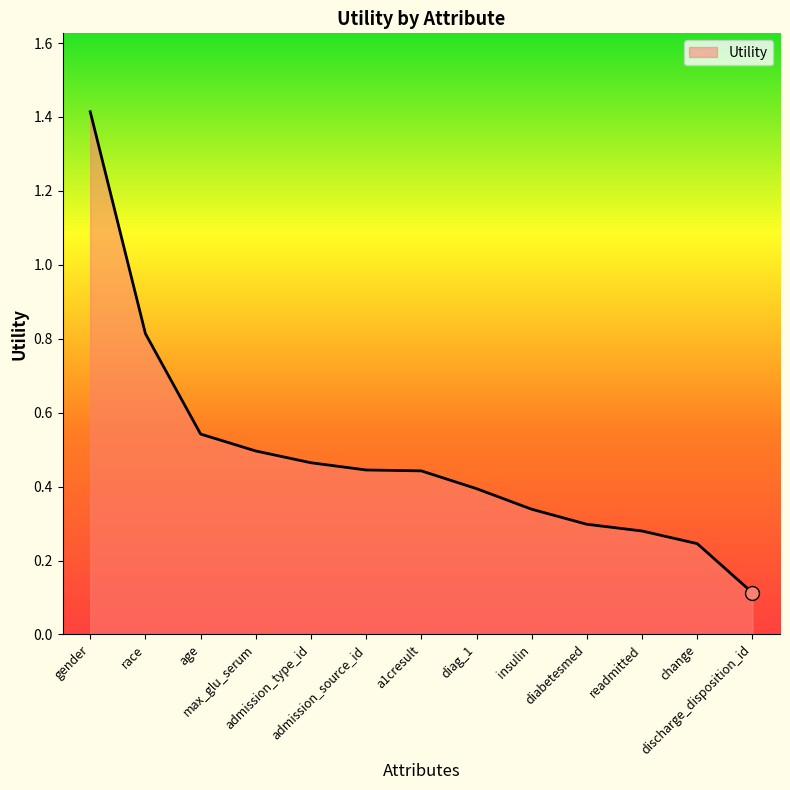

What is the label of the 1st point from the right?

discharge_disposition_id